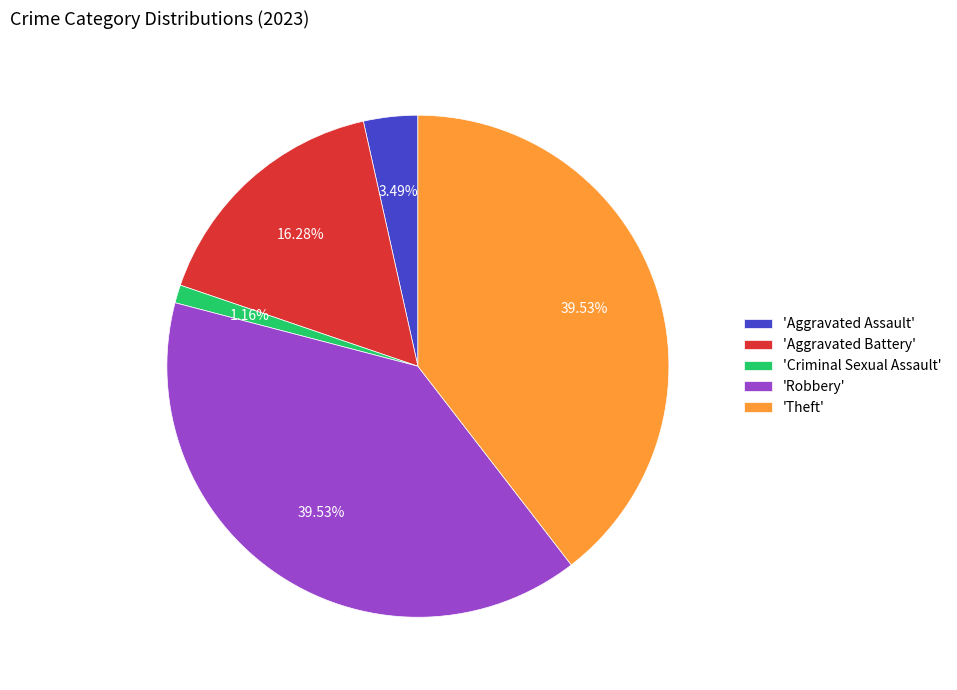

Do 'Aggravated Battery' and 'Criminal Sexual Assault' together represent more than half of the pie?

No